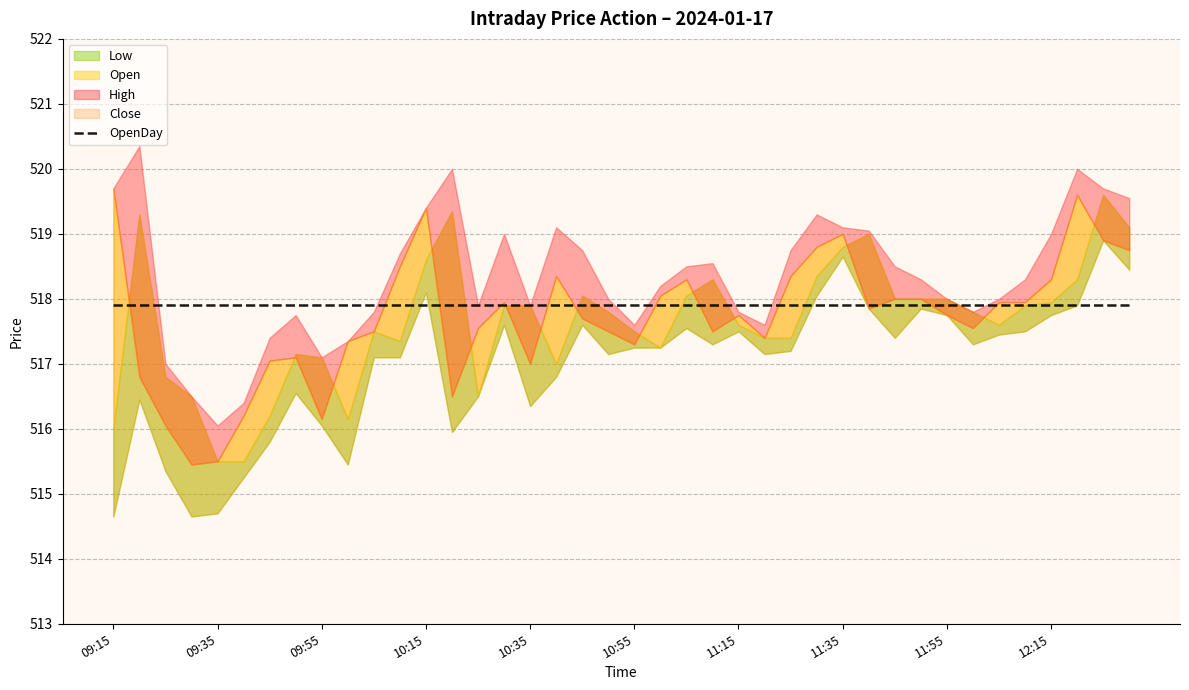

How many interior local peaks does the Close series have?

8